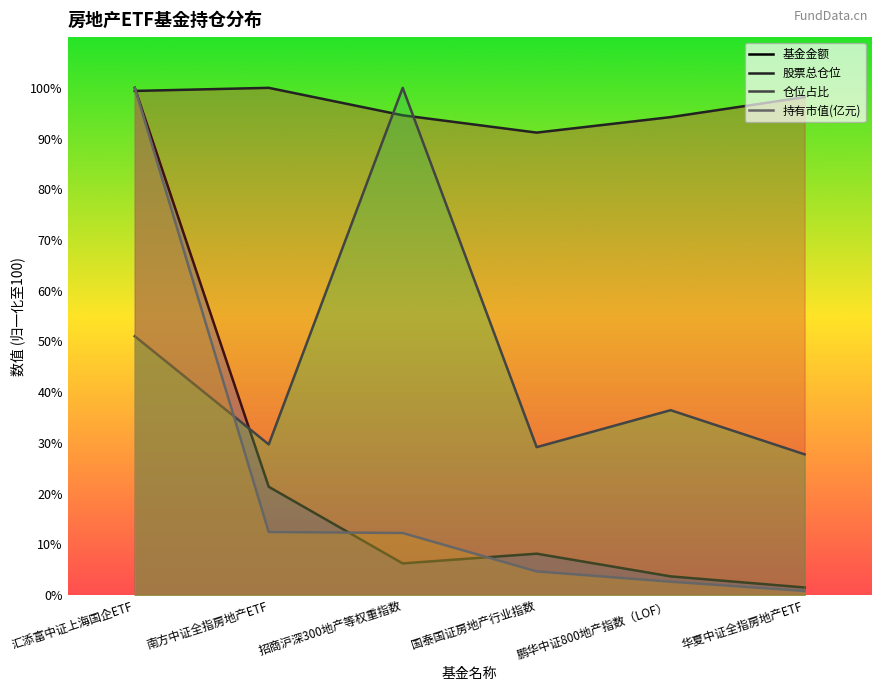

Count the number of categories in the chart.

6